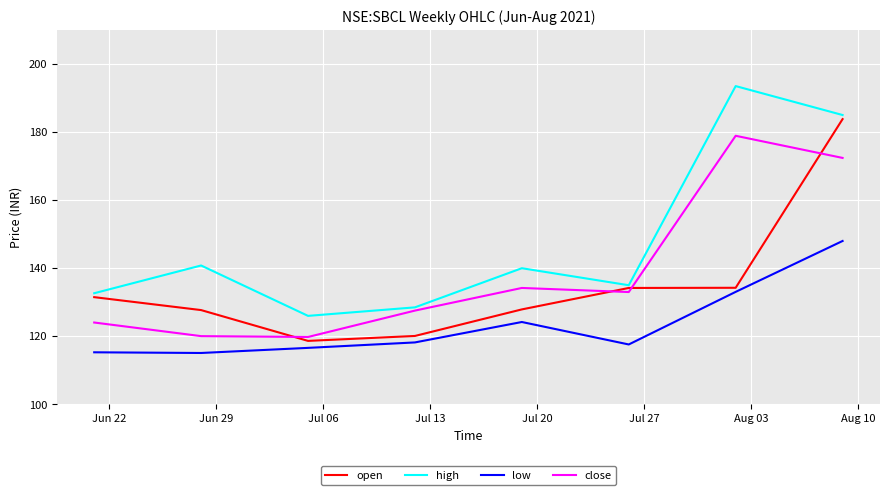

What are all the series names shown in the legend?

open, high, low, close